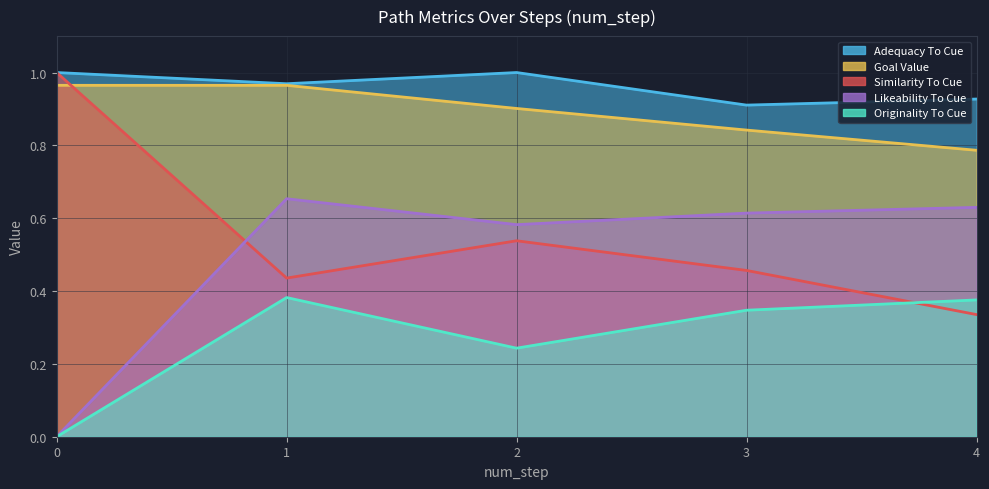

Which series ends up on top after the final intersection of originality_to_cue and similarity_to_cue?

originality_to_cue